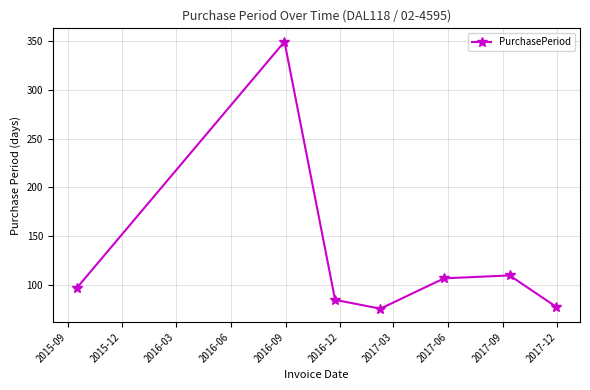

What is the value of the 7th point from the left?

78